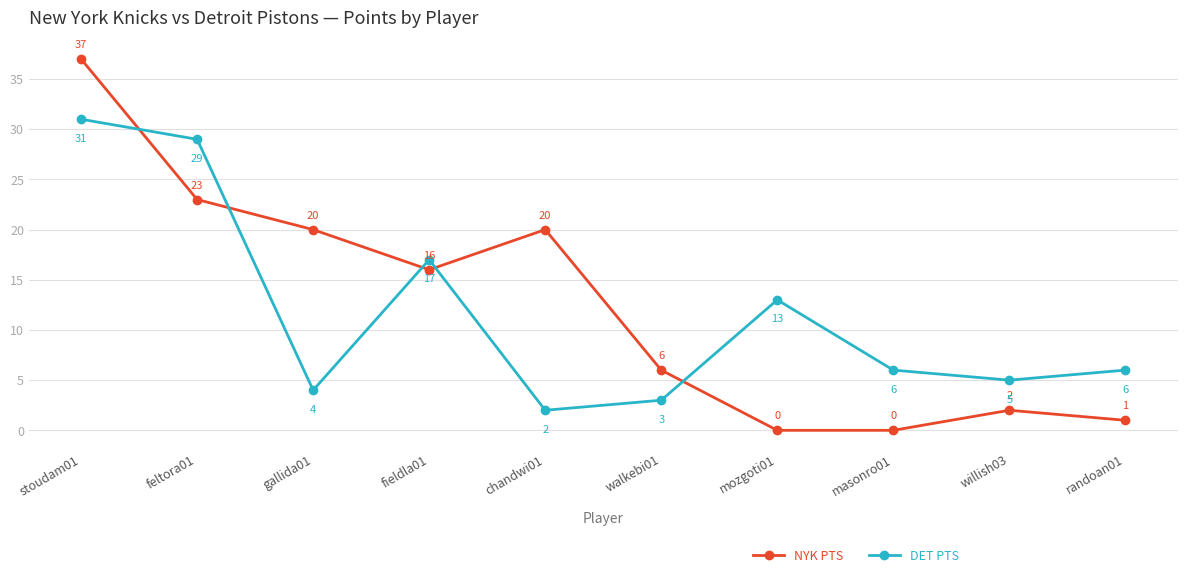

Reading left to right, what are all the values shown in this chart?

NYK PTS: 37	23	20	16	20	6	0	0	2	1
DET PTS: 31	29	4	17	2	3	13	6	5	6